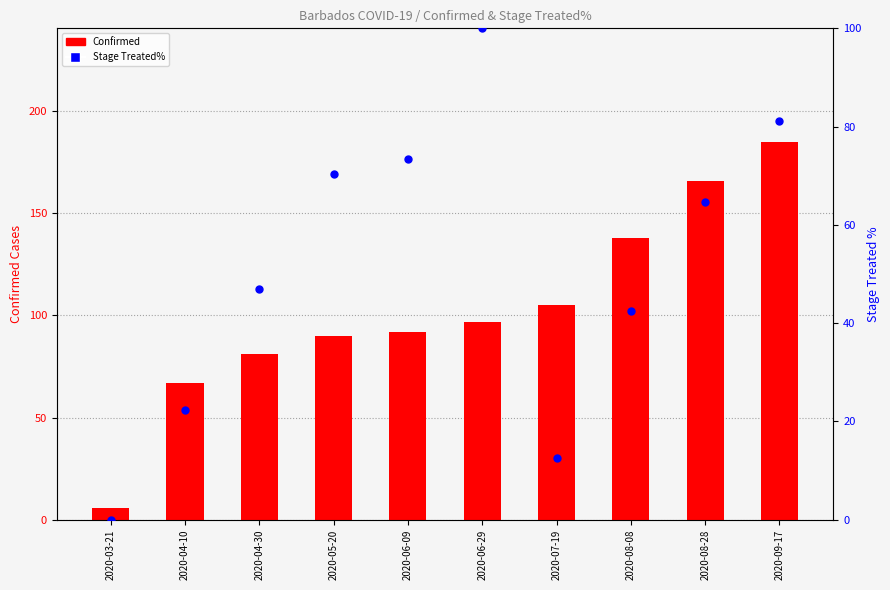

Which series has the largest total across all categories?

Confirmed